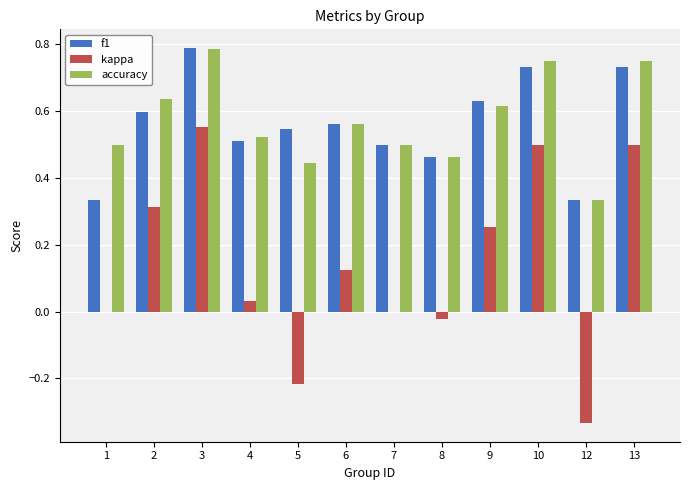

At which category is the sum across all series the highest?

3